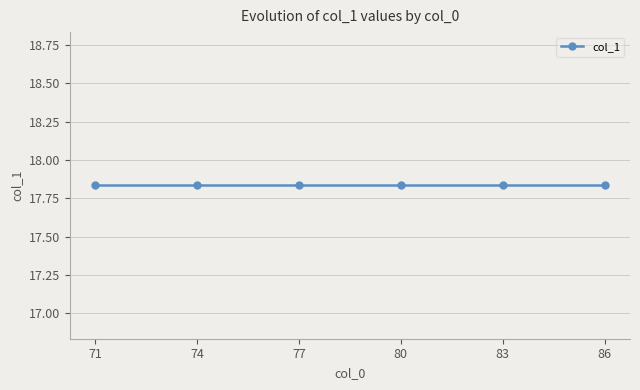

True or false: the data has more than 1 interior local peaks.

False